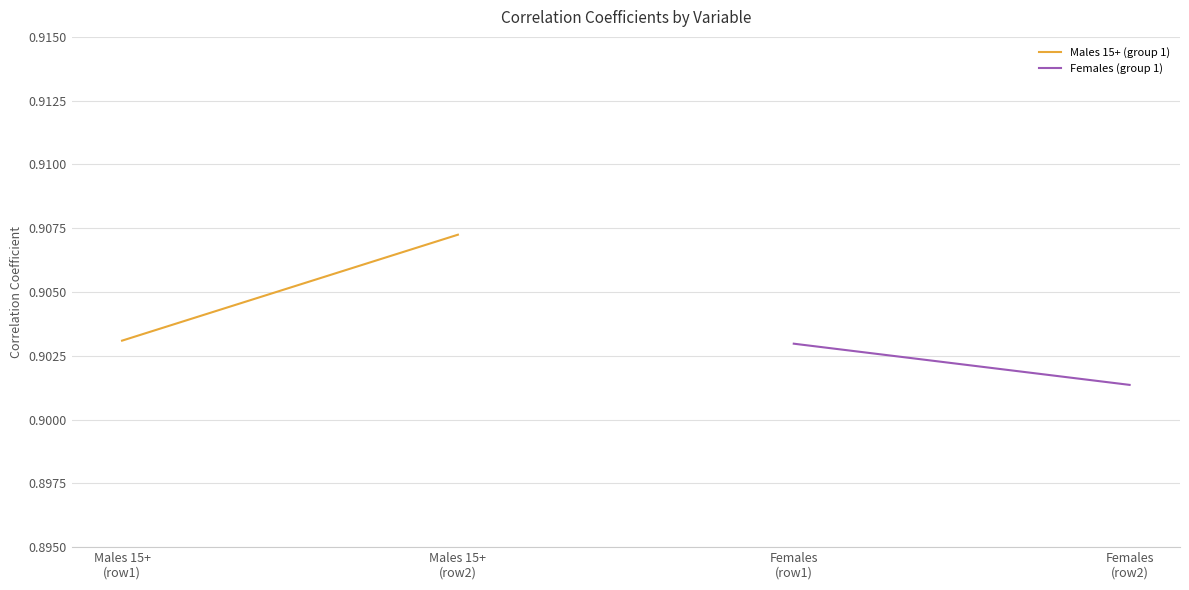

What is the lowest value of the Females (group 1) series?

0.9